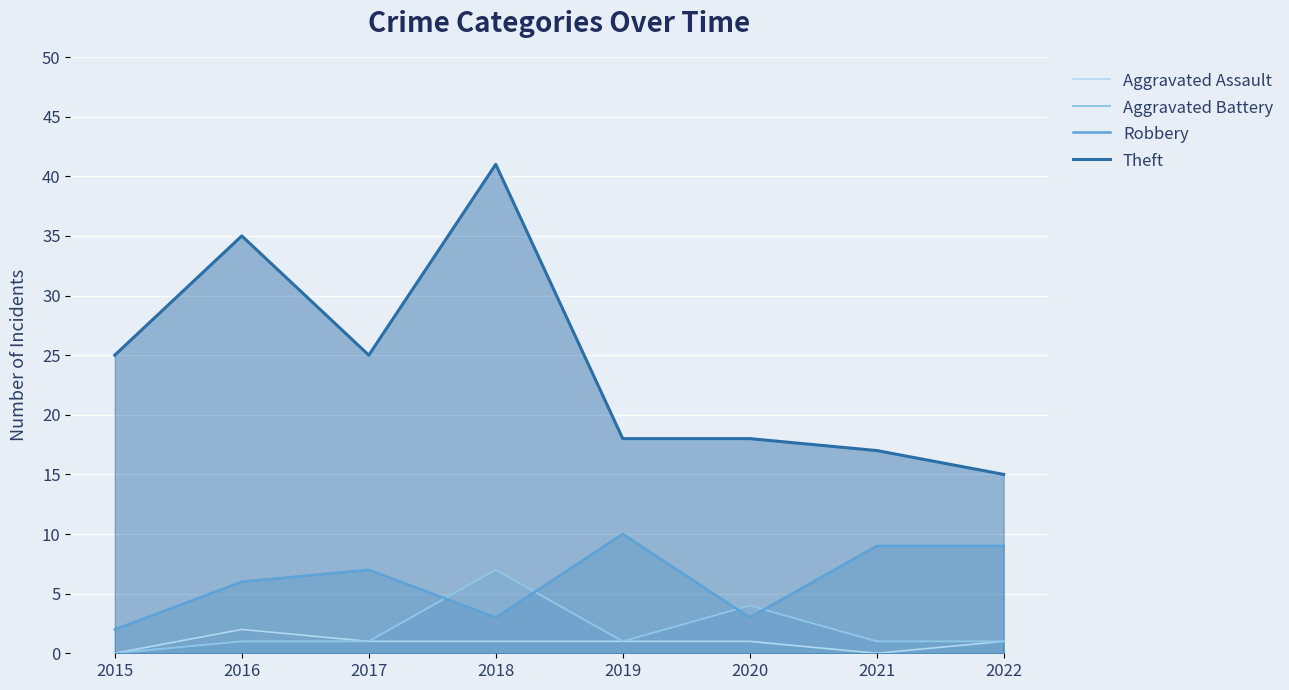

What is the average value of the Aggravated Assault series?

1